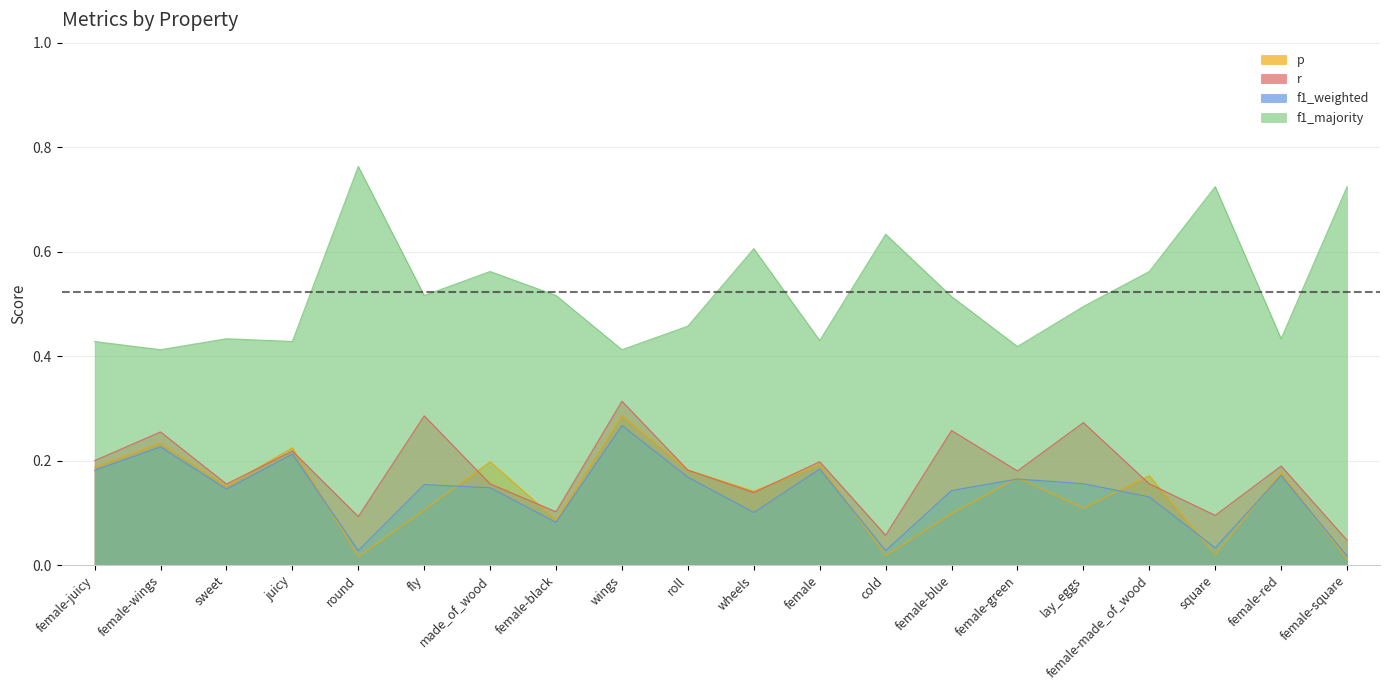

What position from the right is female-wings?

19